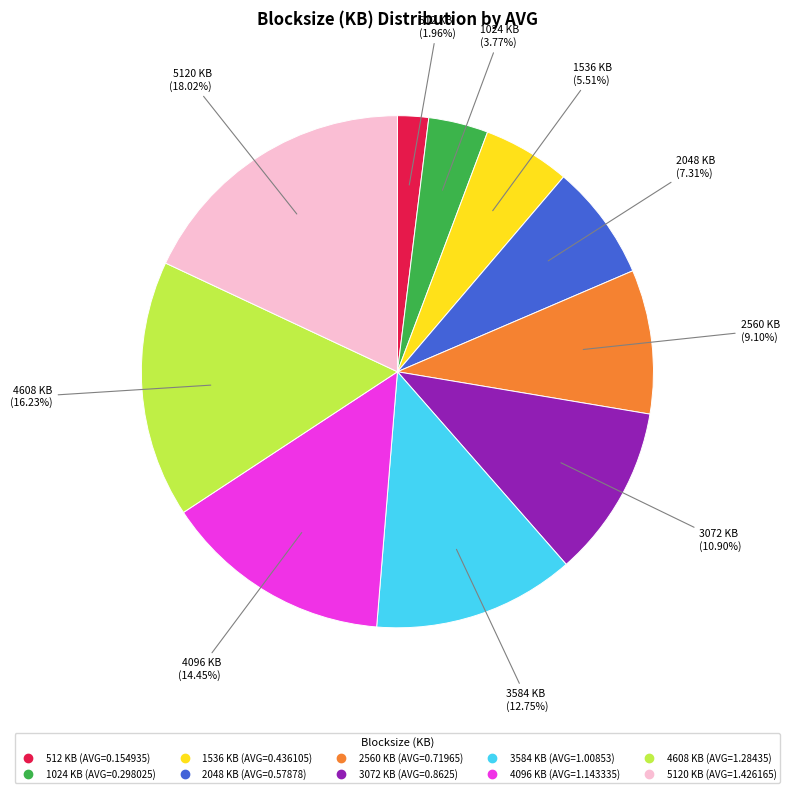

To the nearest percent, what is the average slice percentage?

10%